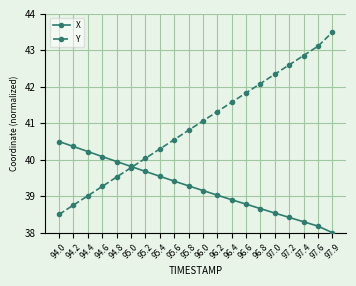

Reading left to right, list all the values displayed in this chart.

X: 40.5	40.4	40.2	40.1	40.0	39.8	39.7	39.5	39.4	39.3	39.2	39.0	38.9	38.8	38.7	38.5	38.4	38.3	38.2	38.0
Y: 38.5	38.8	39.0	39.3	39.5	39.8	40.0	40.3	40.6	40.8	41.1	41.3	41.6	41.8	42.1	42.3	42.6	42.9	43.1	43.5